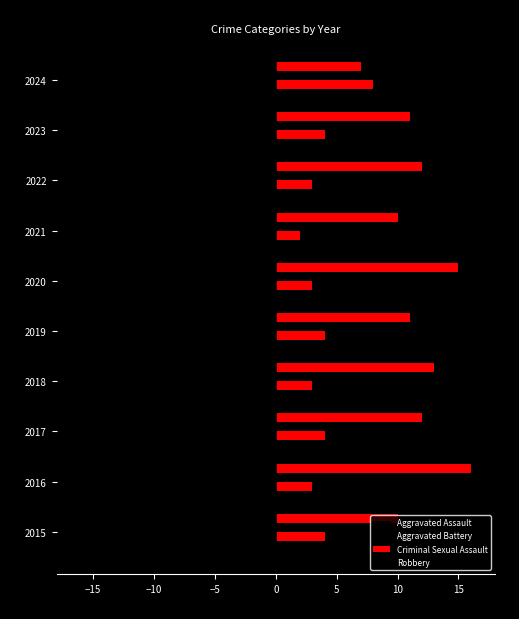

Reading left to right, extract all data points from this chart.

Aggravated Assault: -2	-2	-2	-2	-4	-1	-2	-2	-5	-2
Aggravated Battery: 4	3	4	3	4	3	2	3	4	8
Criminal Sexual Assault: -1	0	-1	-1	0	0	0	0	-2	-2
Robbery: 10	16	12	13	11	15	10	12	11	7